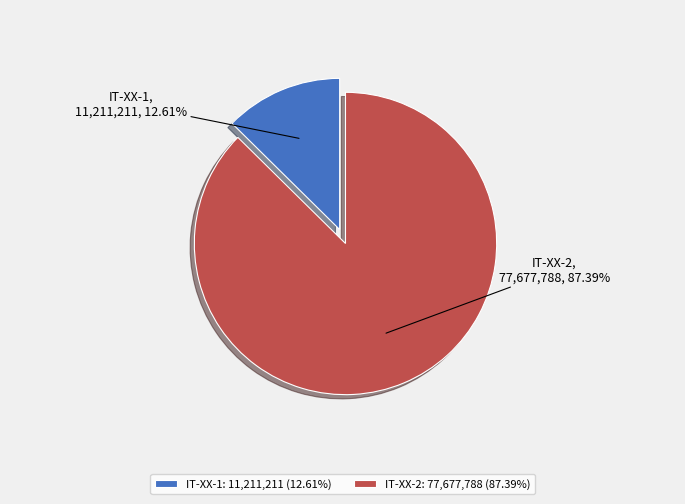

What is the total percentage of IT-XX-1 and IT-XX-2?

100.0%